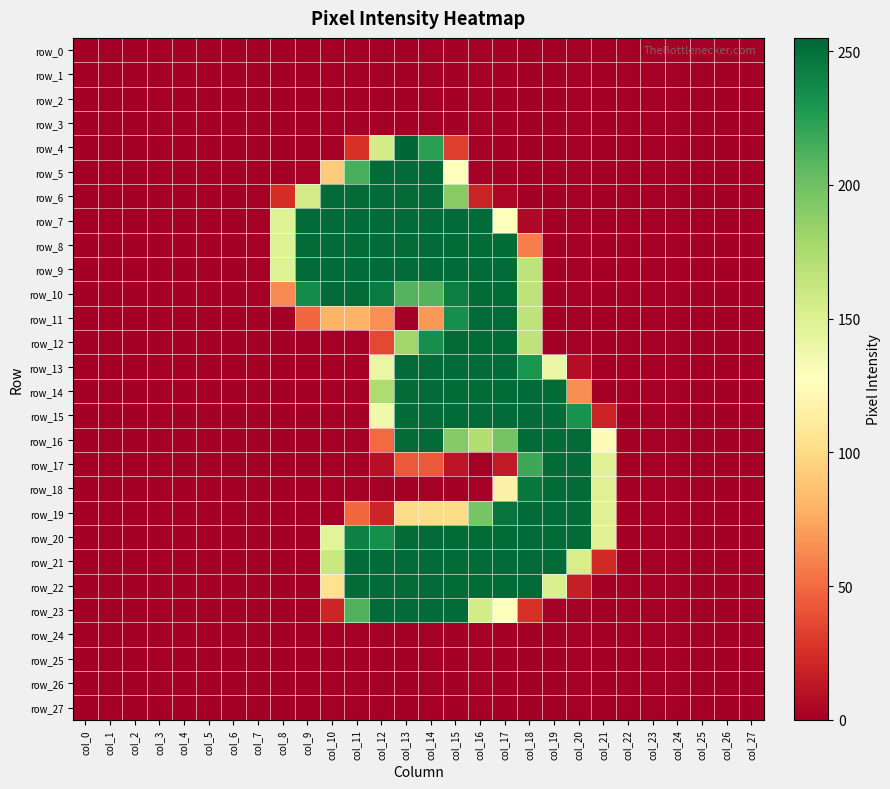

What is the difference between the maximum and minimum values in the row_17 series?

253